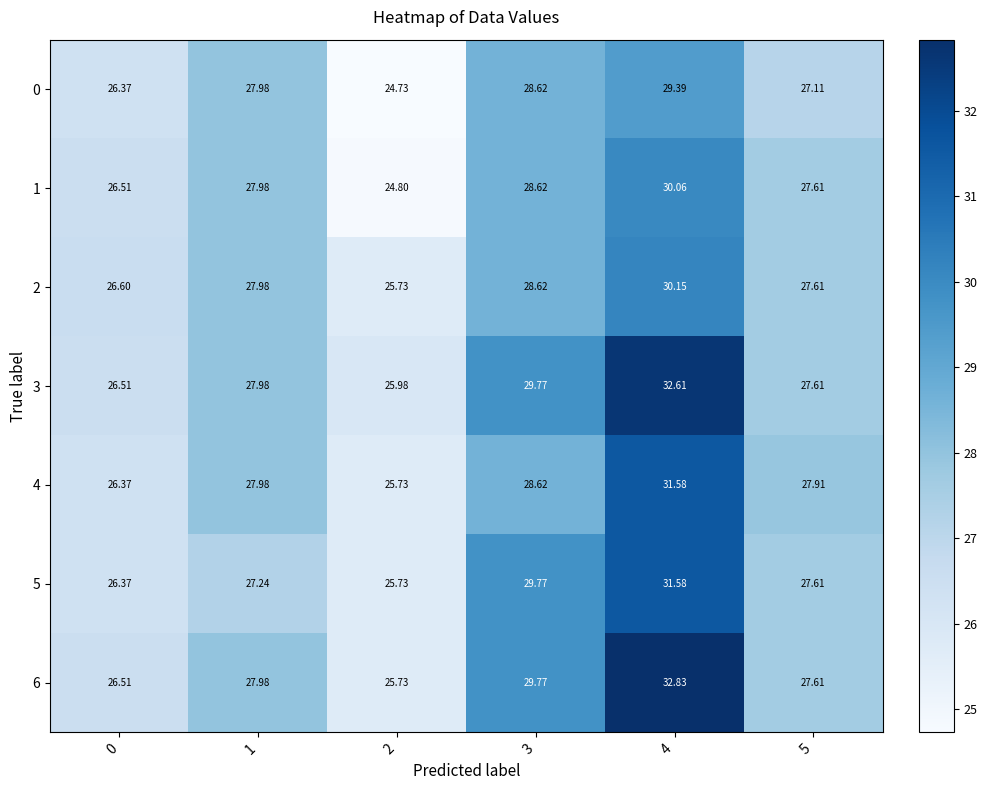

At which category does the chart reach its minimum across all series?

2